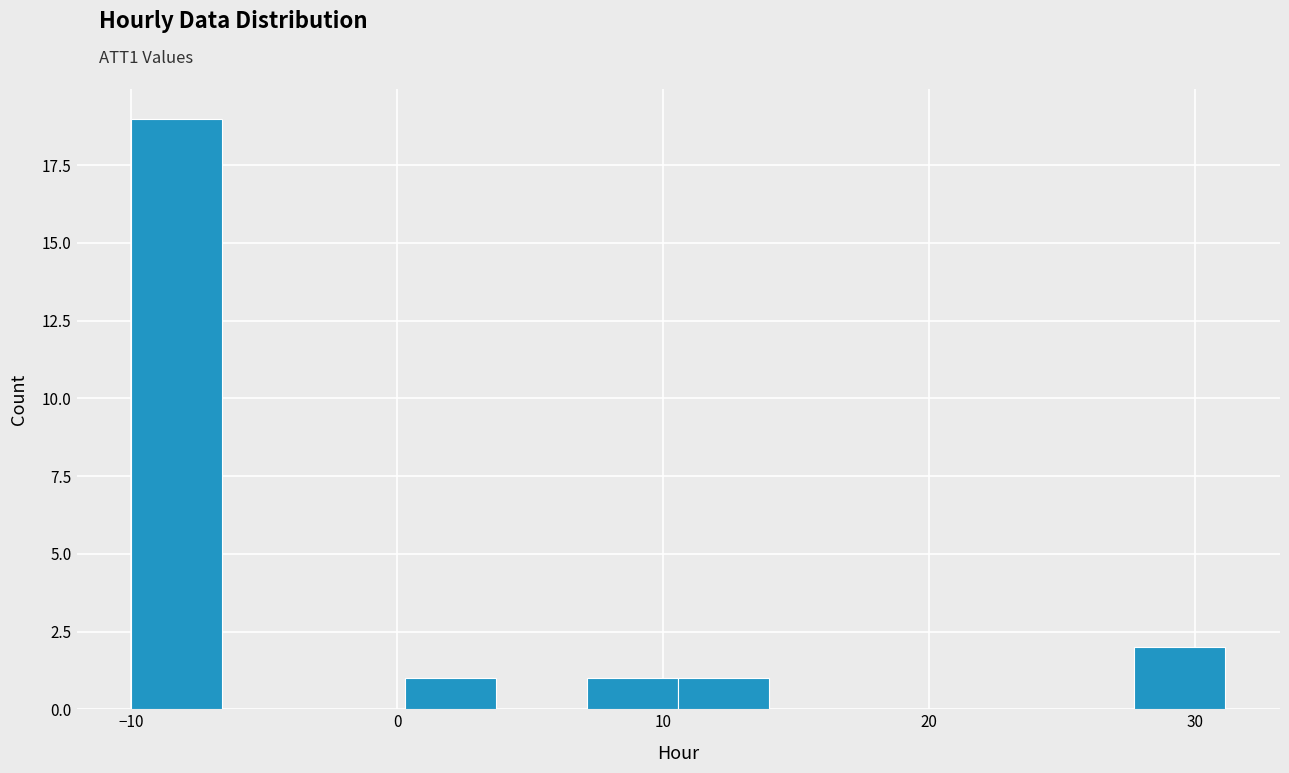

Read against the x-axis, roughly where is the centre of the tallest bar?

-8